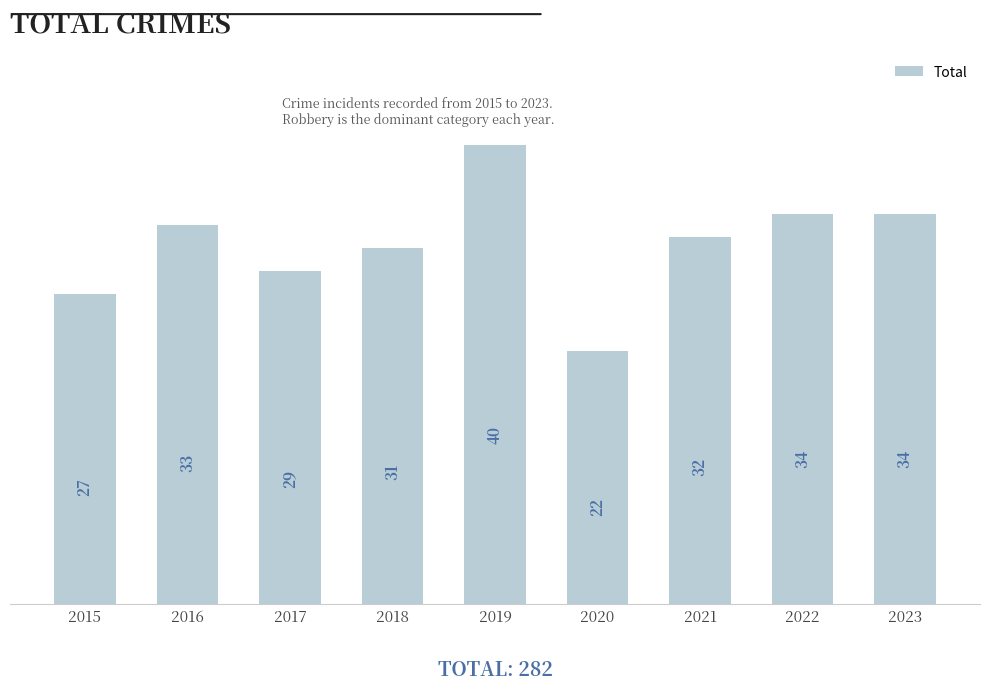

True or false: the data shows 12 at 2023.

False